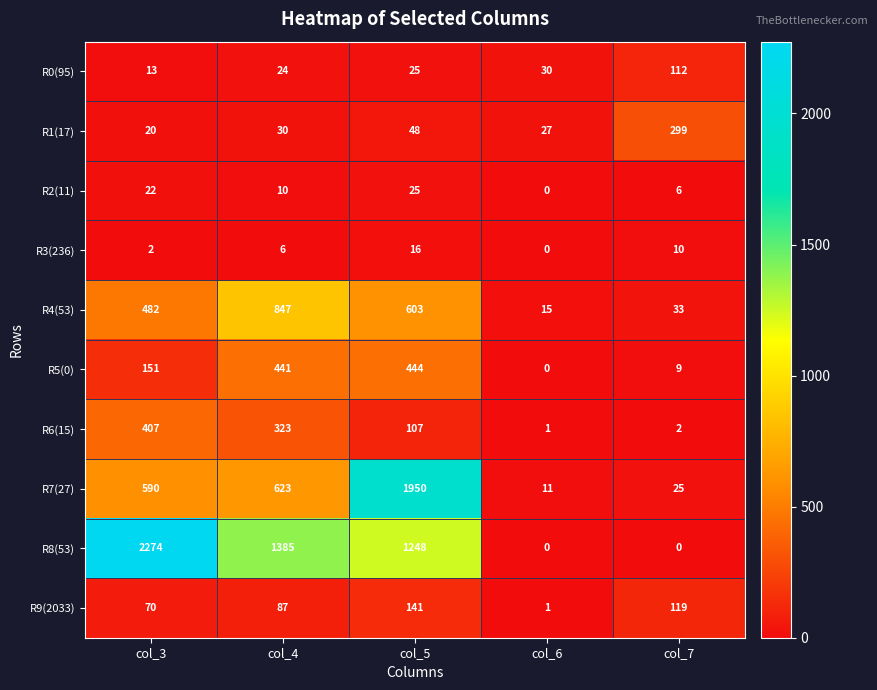

Which series has the largest total across all categories?

R8(53)